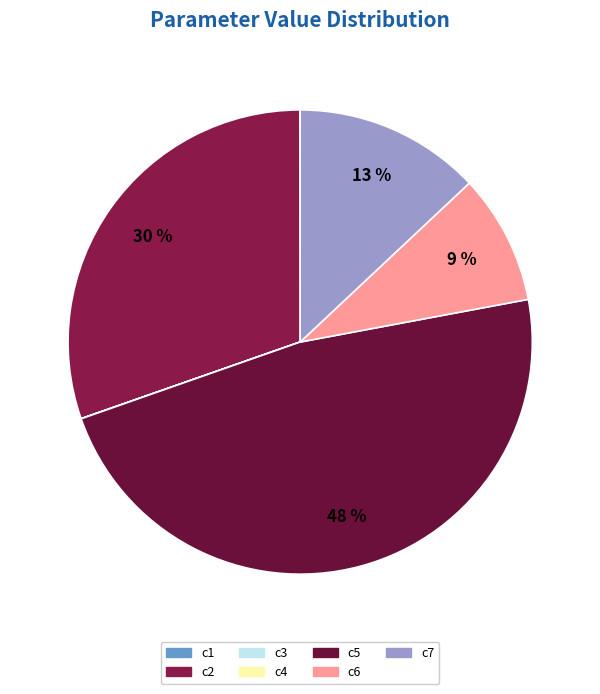

What is the largest slice in the pie chart?

c5